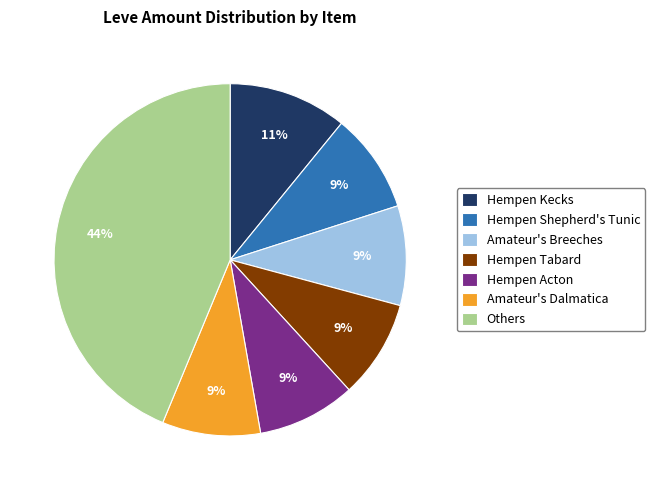

To the nearest percent, what is the difference between the largest and smallest slice percentages?

35%